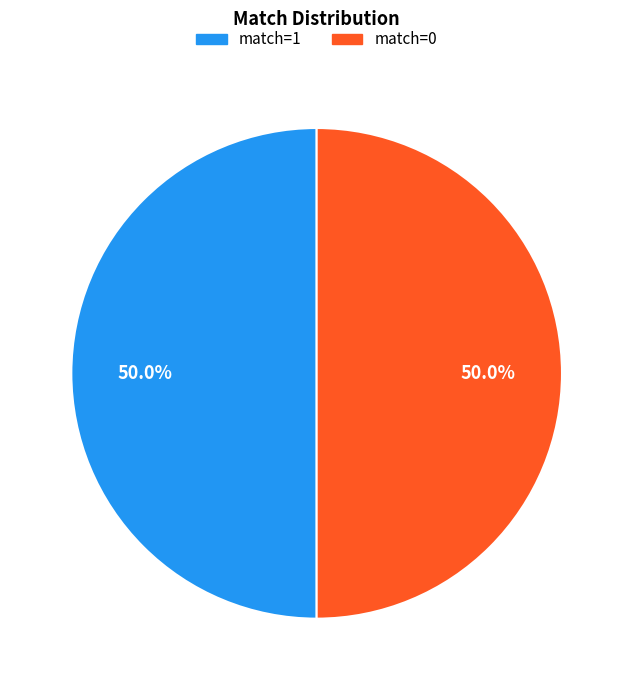

What is the ratio of the value at match=1 to the value at match=0?

1.0